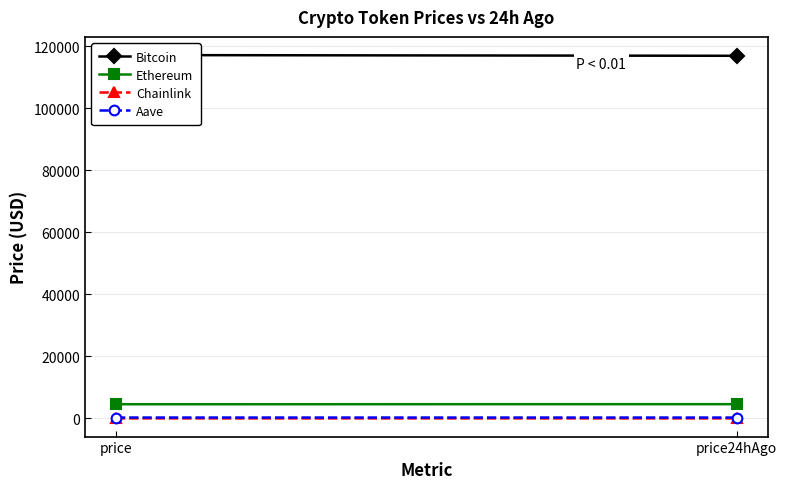

What is the difference between the highest and lowest values at price?

117111.3